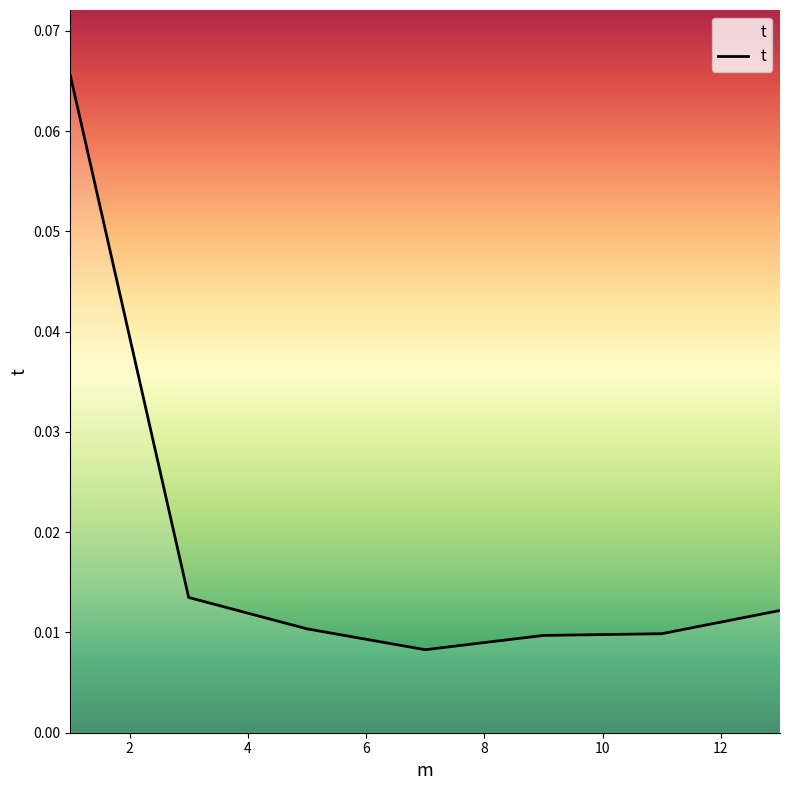

How many values are between 0 and 1?

7